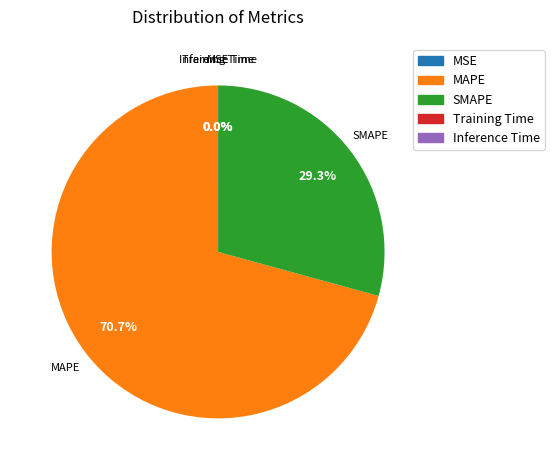

What is the majority slice?

MAPE